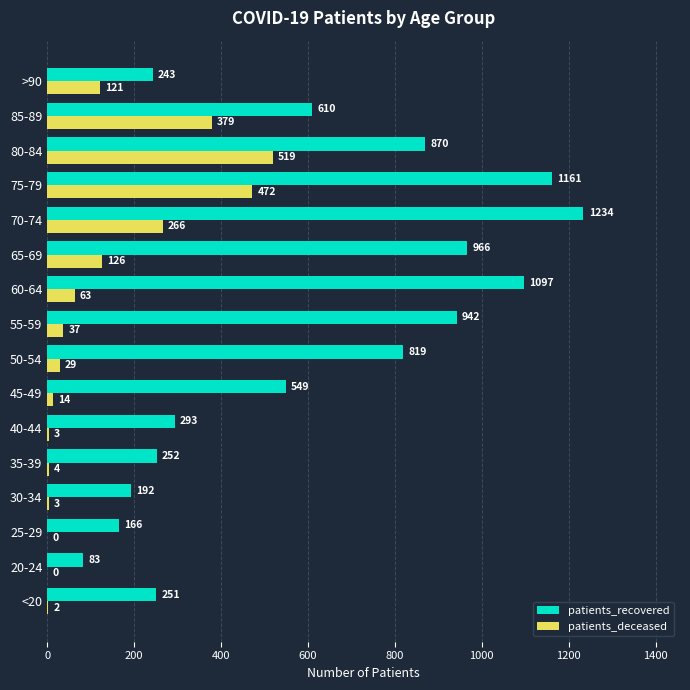

Which series changed the most between 40-44 and 70-74?

patients_recovered